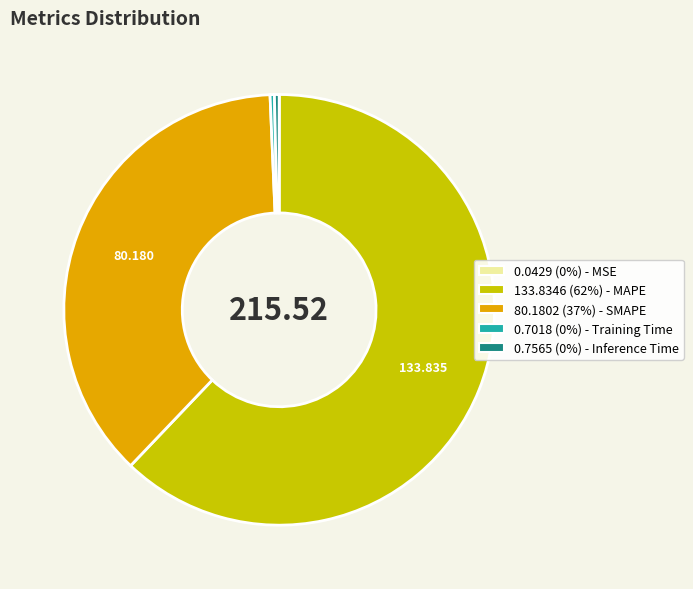

Does any single category account for the majority?

Yes